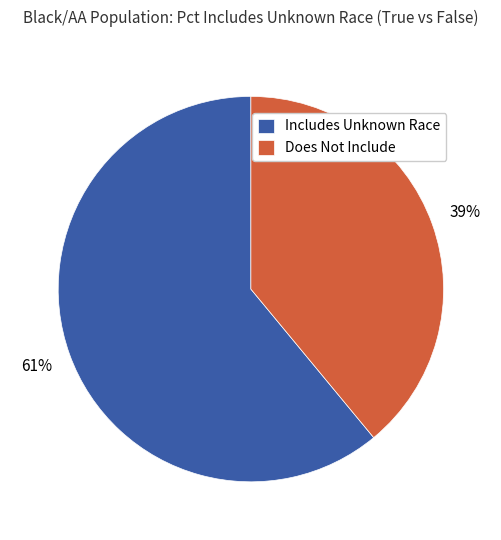

What percentage is the Does Not Include slice, to the nearest percent?

39%